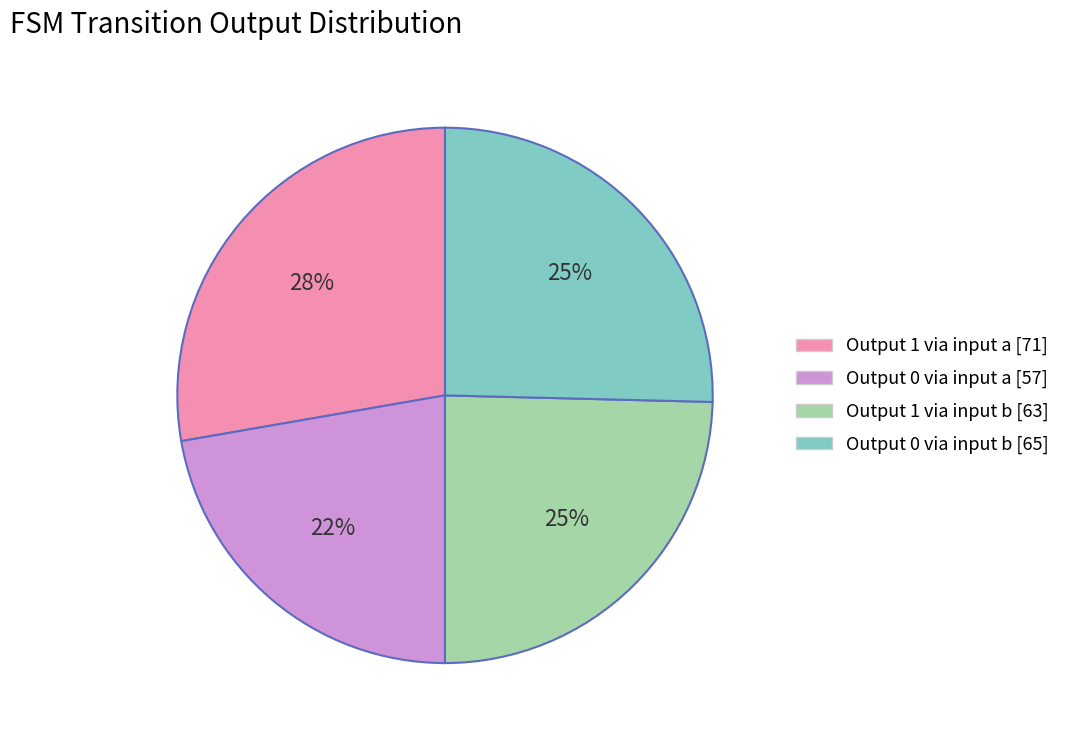

Does any single category account for the majority?

No